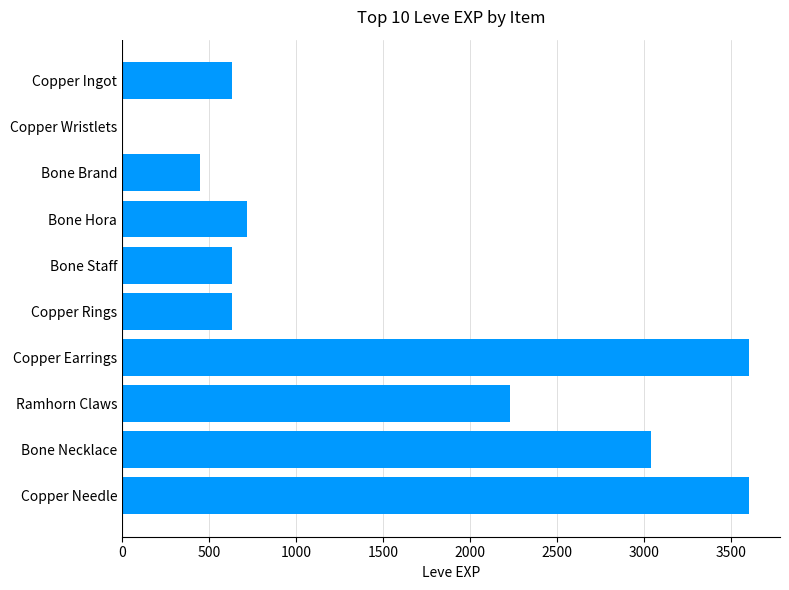

Where is the data nearest to the value 1800?

Ramhorn Claws